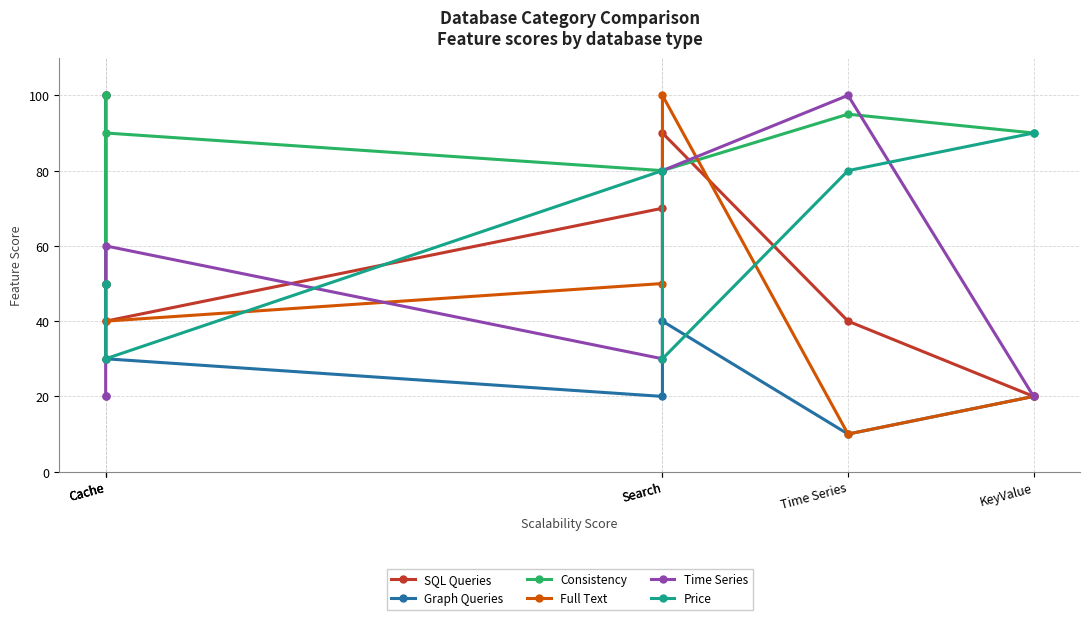

What is the lowest value of the Full Text series?

10